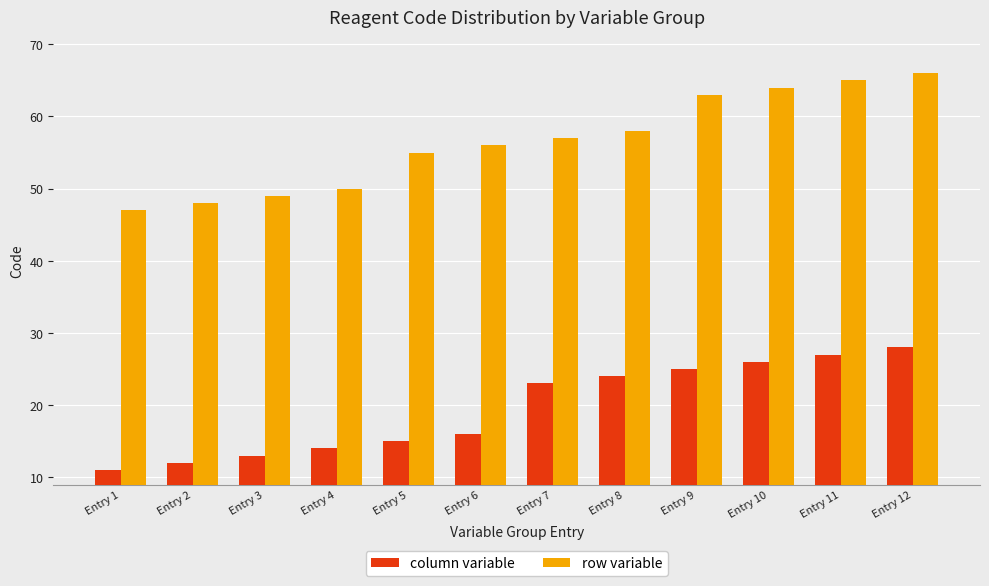

What is the difference between the maximum and minimum values in the column variable series?

17